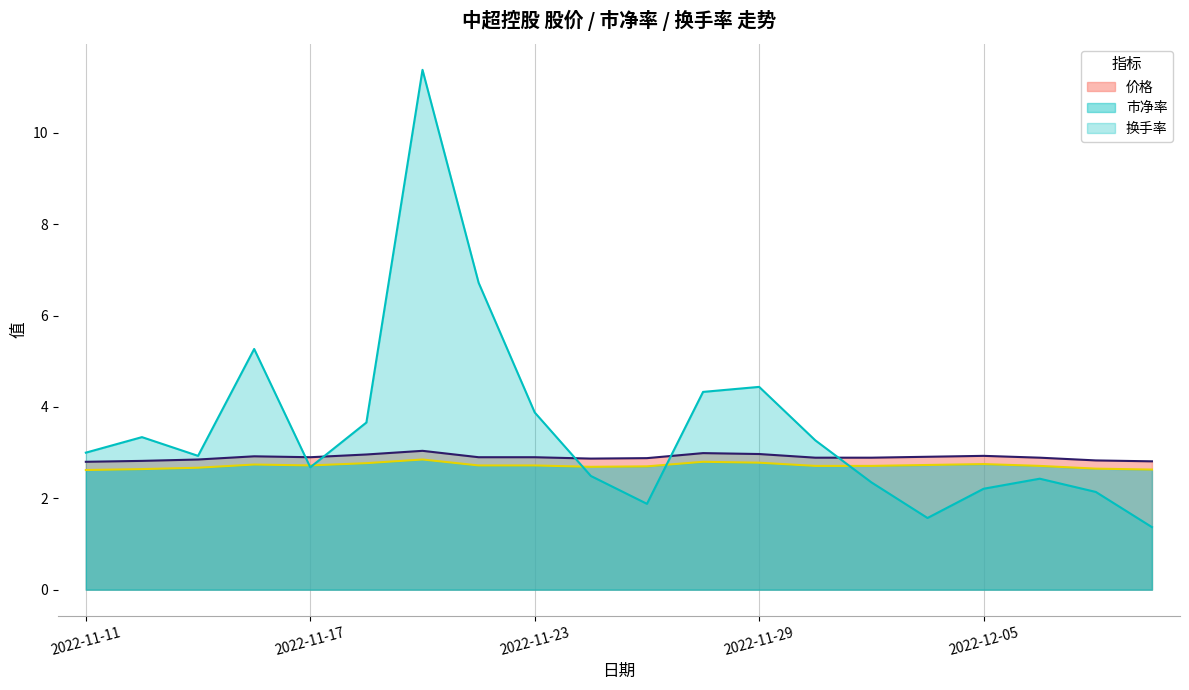

What is the value of the 价格 point at the 9th from the left?

2.9